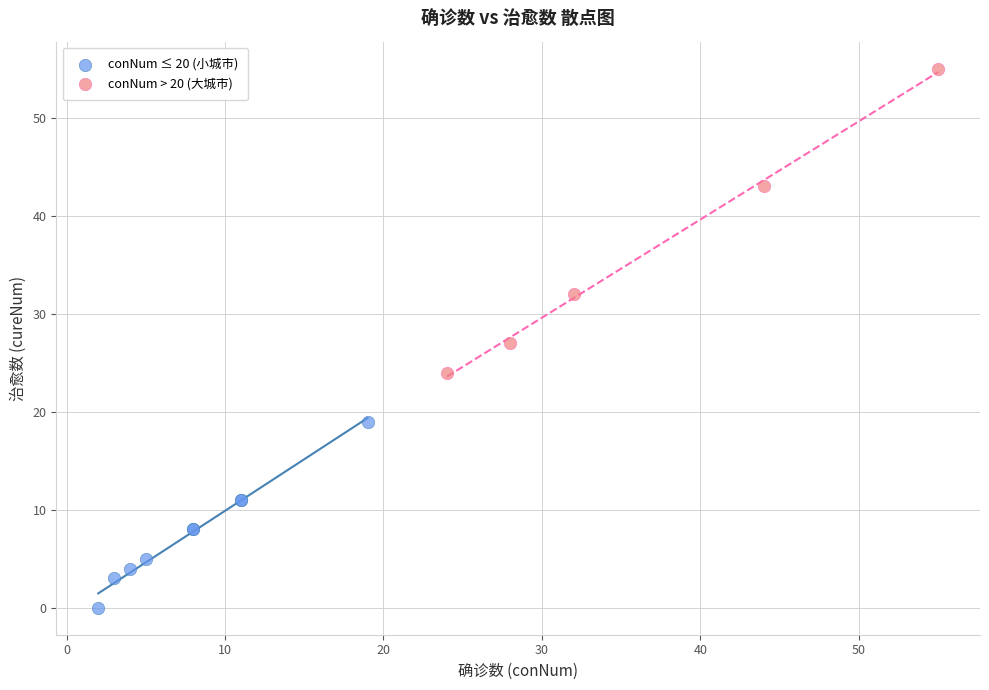

Which series has the widest spread of Y values?

conNum > 20 (大城市)